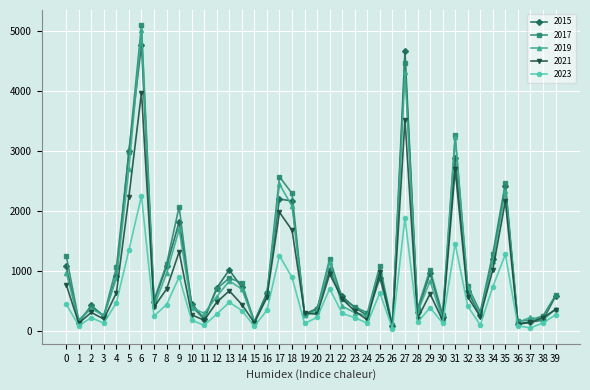

True or false: 2023 and 2017 cross at least once.

False